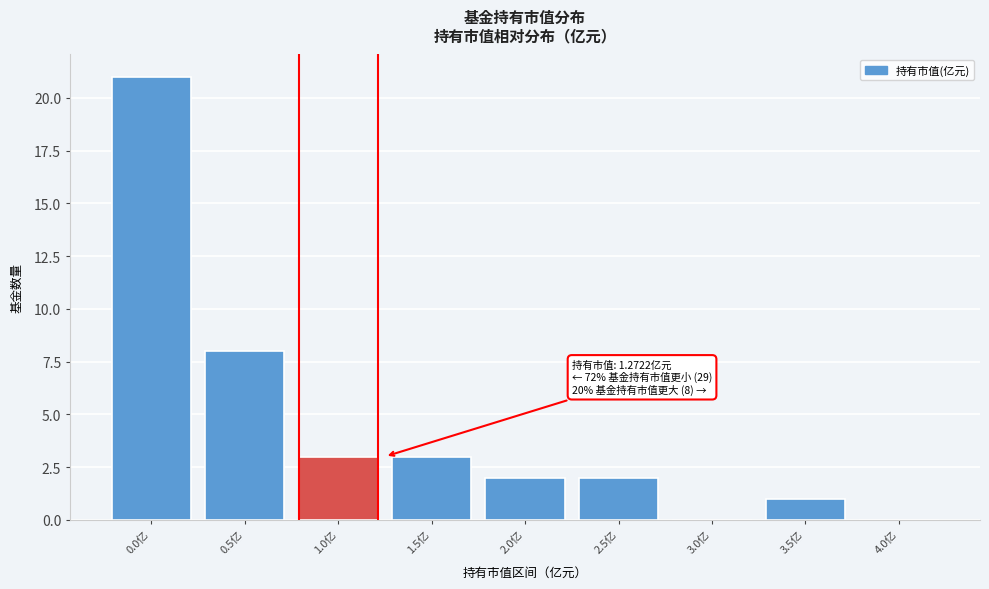

Reading left to right, transcribe all the data shown in this chart.

0.0亿=21	0.5亿=8	1.0亿=3	1.5亿=3	2.0亿=2	2.5亿=2	3.0亿=0	3.5亿=1	4.0亿=0